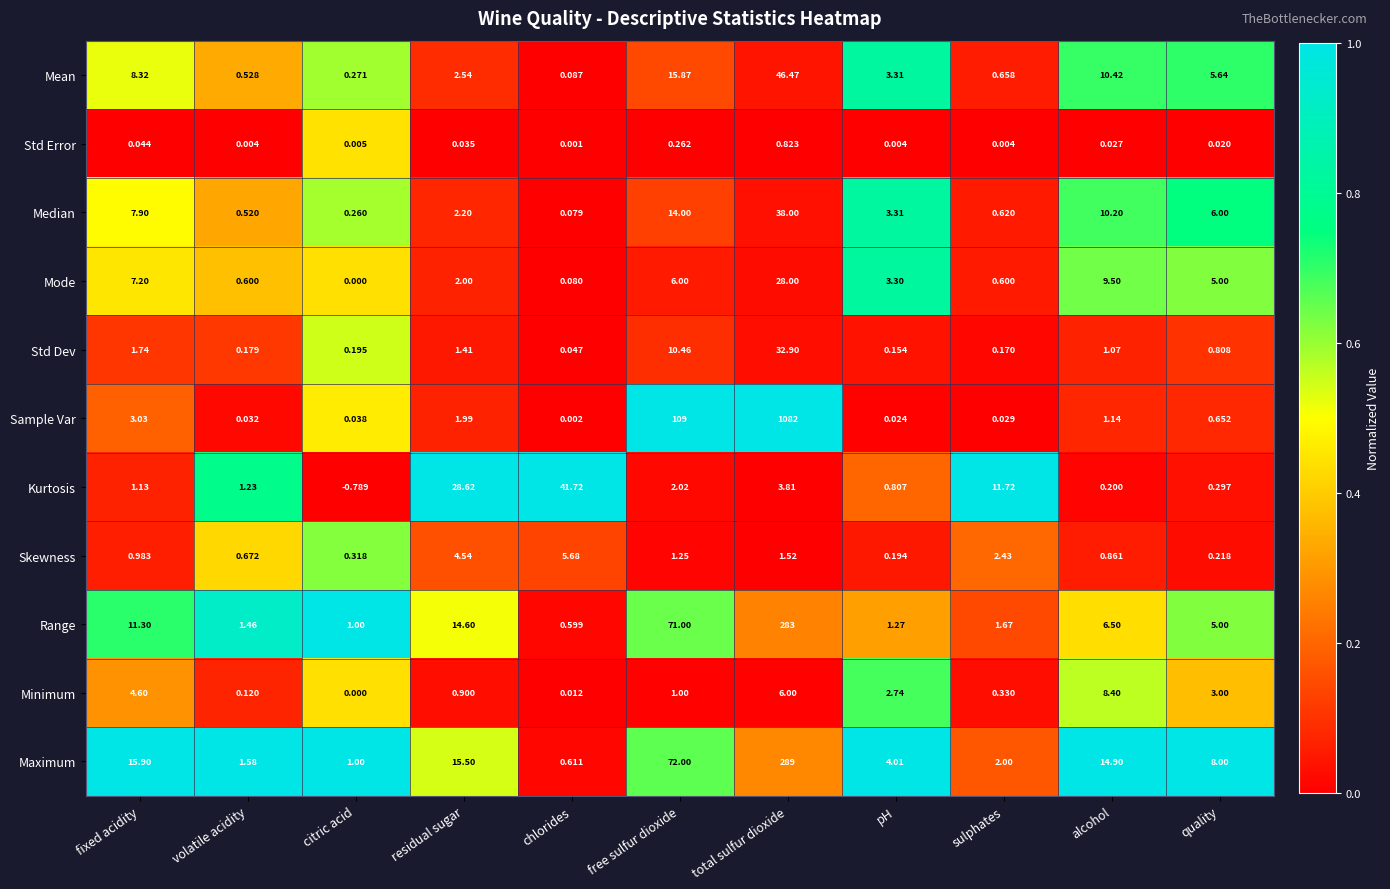

Which series has the largest total across all categories?

Sample Var